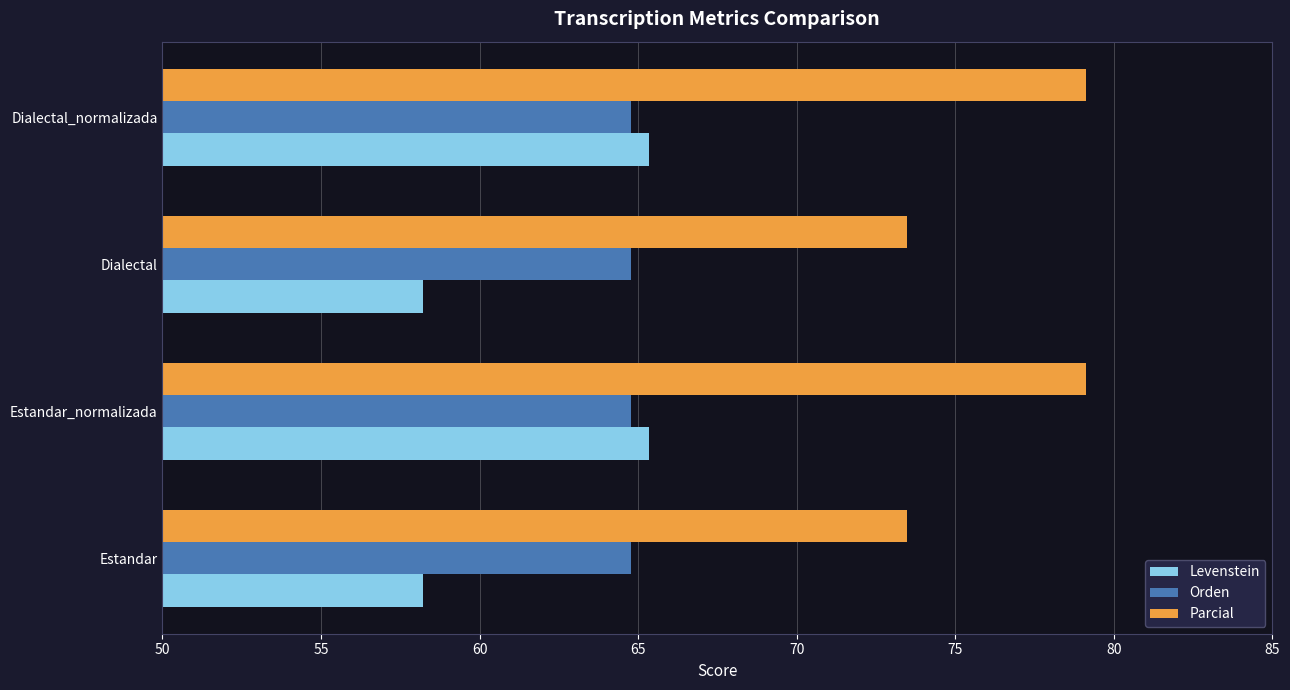

Which series has the widest spread of values?

Levenstein